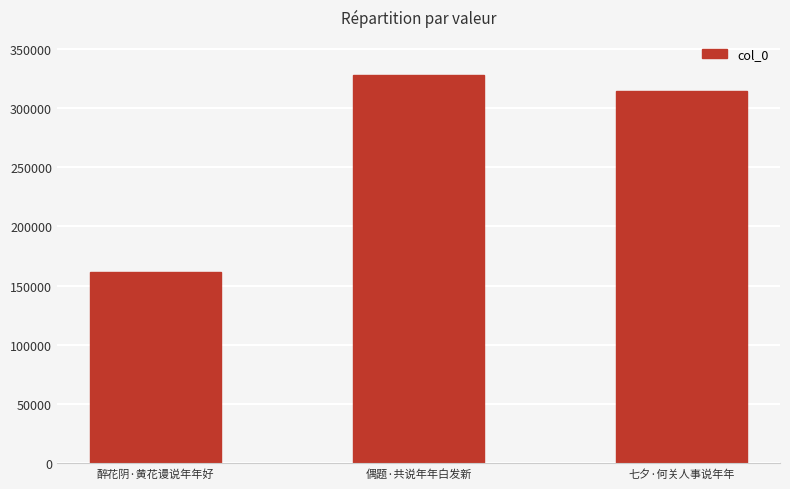

Rank the categories by value from highest to lowest.

偶题·共说年年白发新, 七夕·何关人事说年年, 醉花阴·黄花谩说年年好